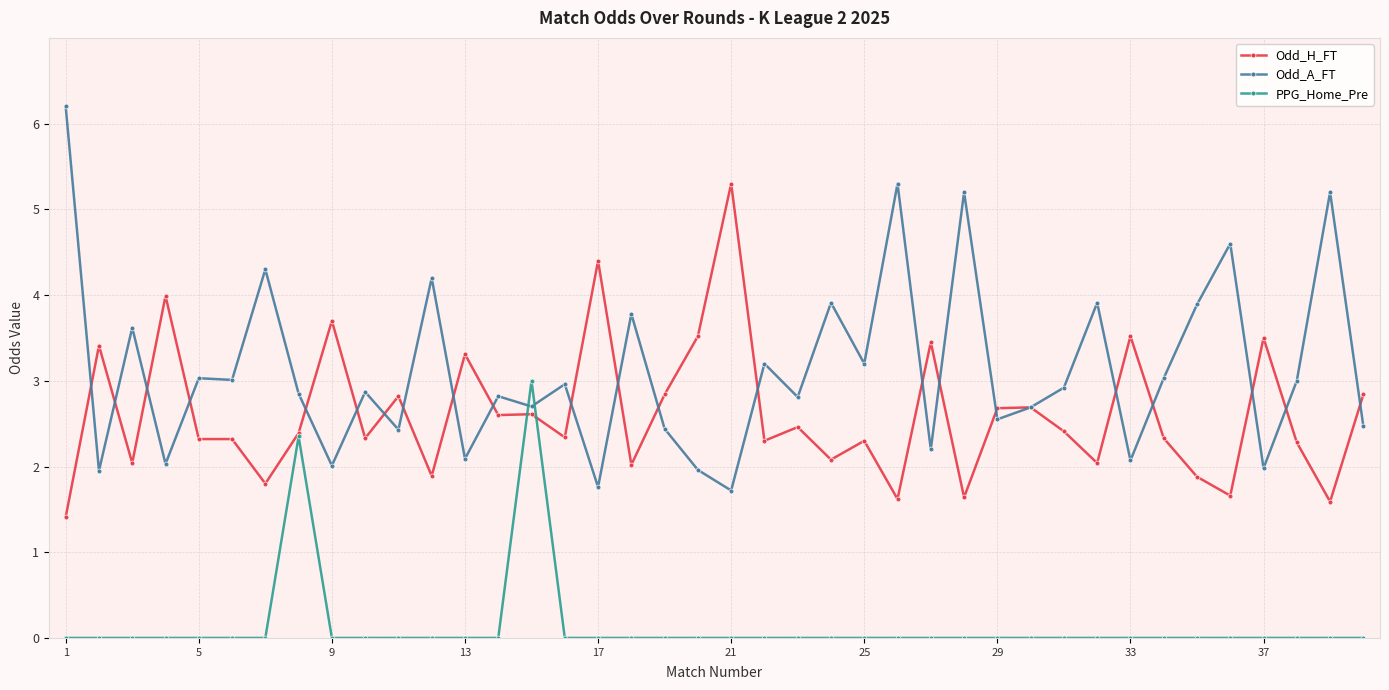

Which series has the largest total across all categories?

Odd_A_FT